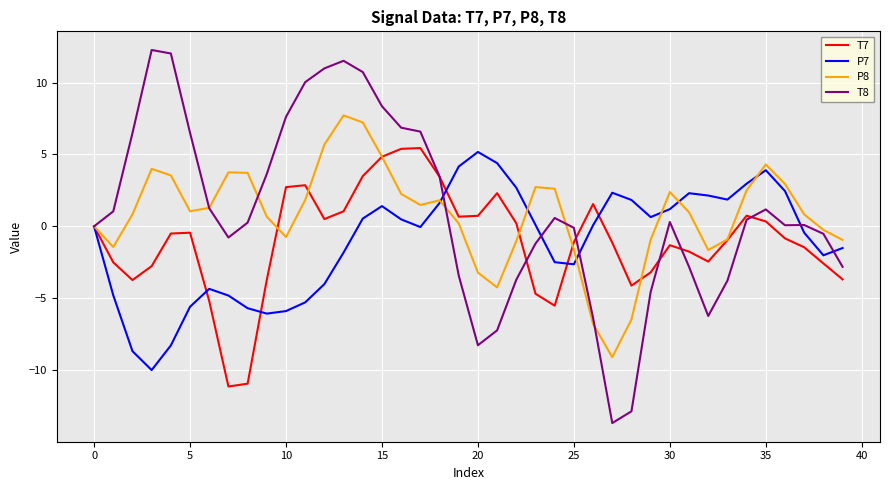

Which series has the largest range (max minus min)?

T8